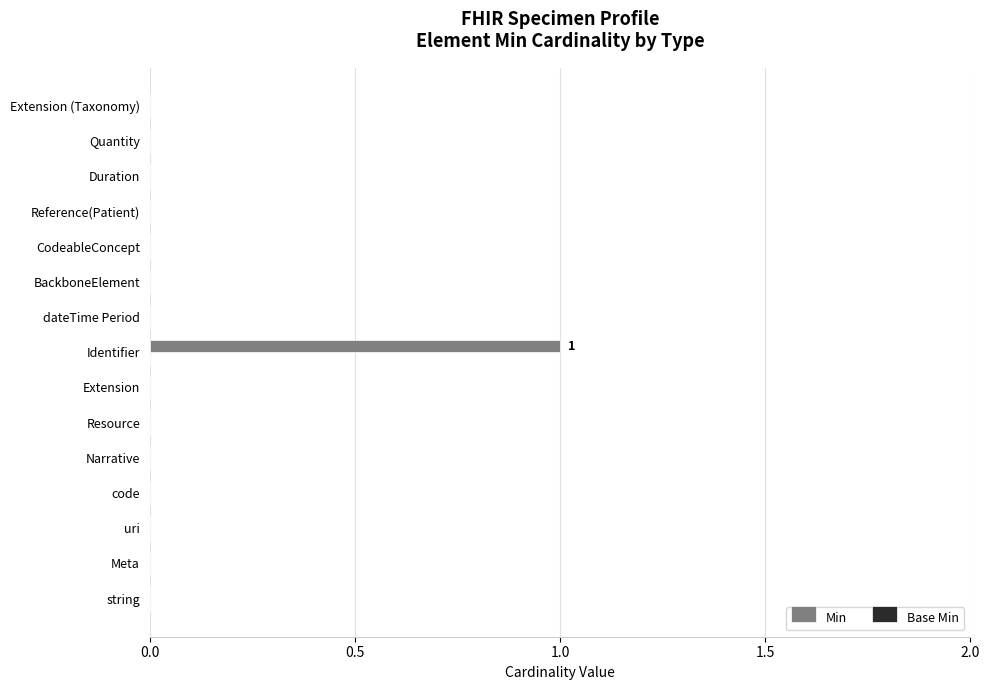

True or false: the data shows 0 at Identifier.

False